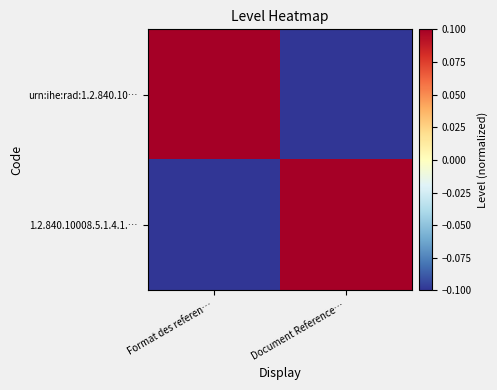

Rank the series at Document Reference… from lowest to highest value.

urn:ihe:rad:1.2.840.10…, 1.2.840.10008.5.1.4.1.…